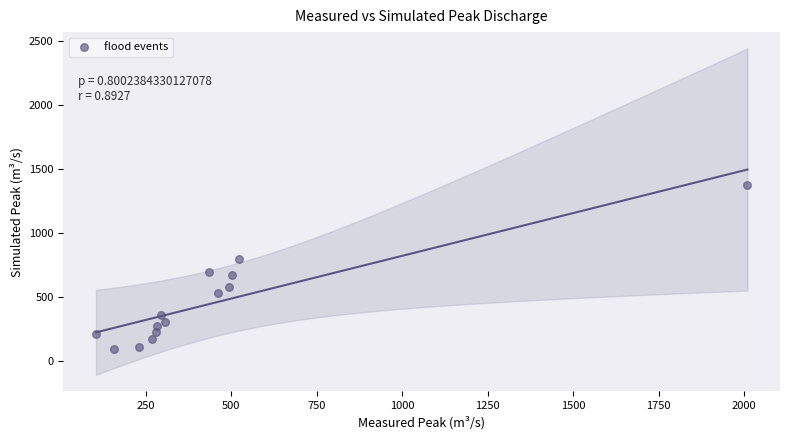

What is the range of Y values (max minus min)?

1275.5